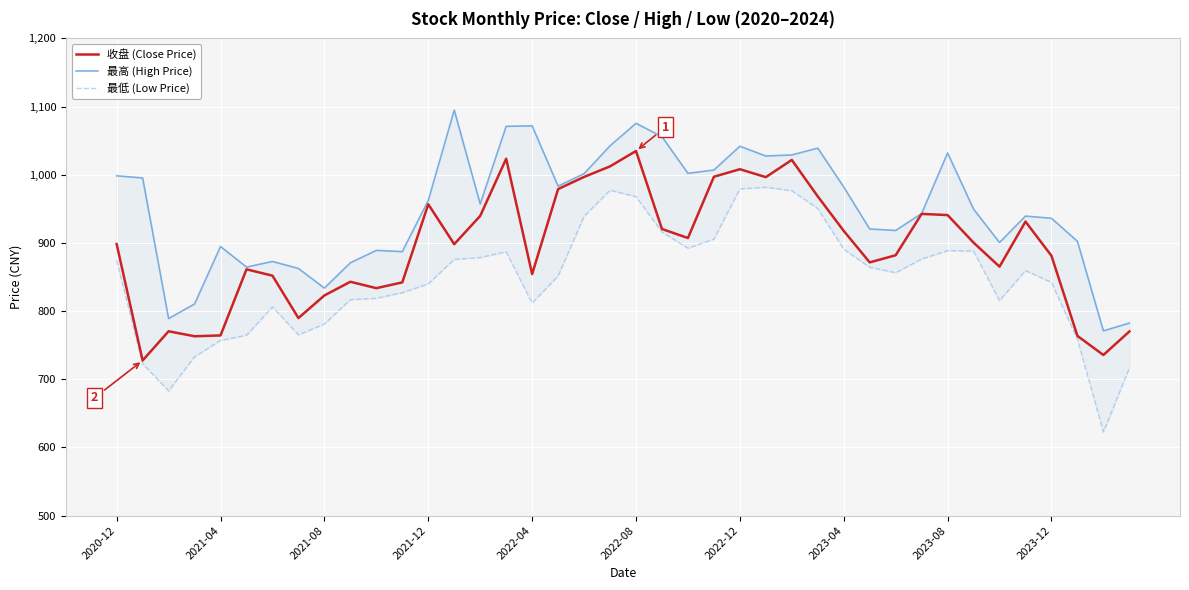

In 收盘 (Close Price), how many points are higher than both neighbors (excluding endpoints)?

10